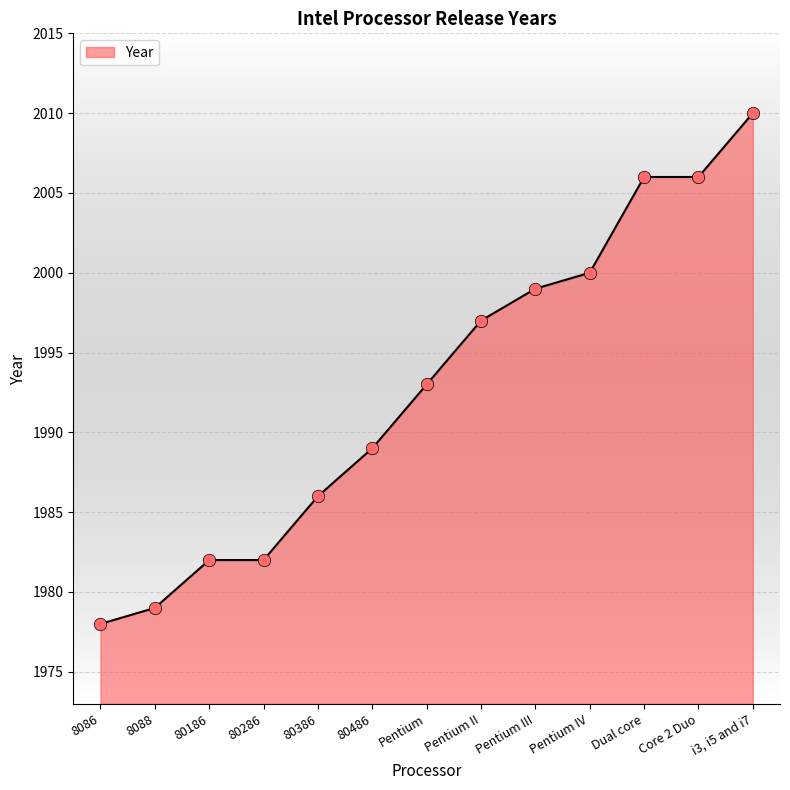

What is the change in value from 8088 to 80186?

+3